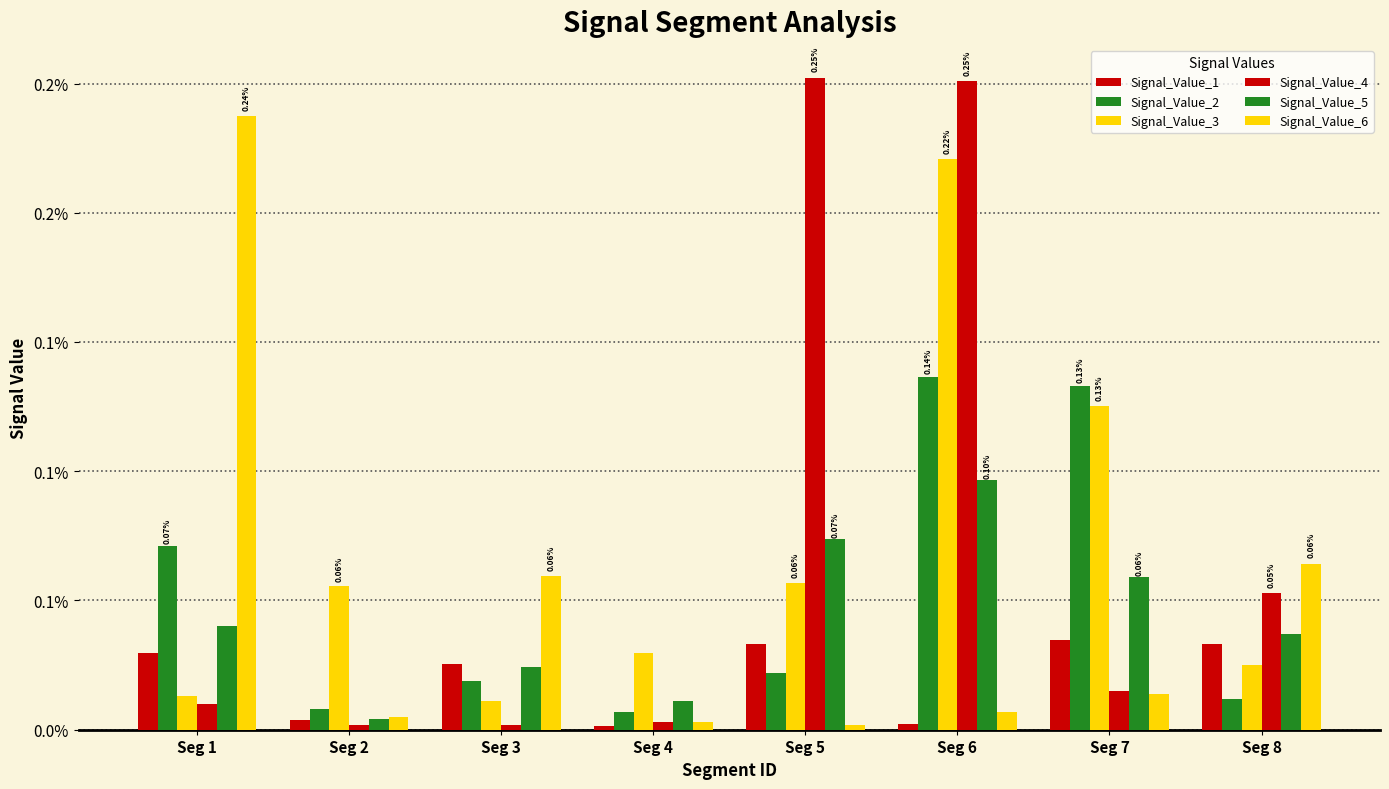

How many bars are there in total?

48